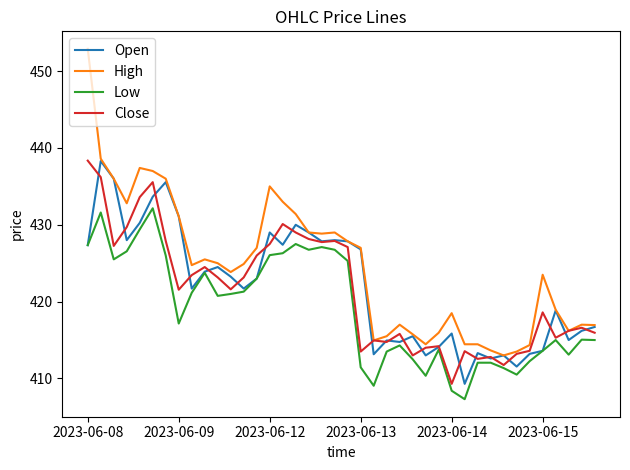

Which series has the largest total across all categories?

High